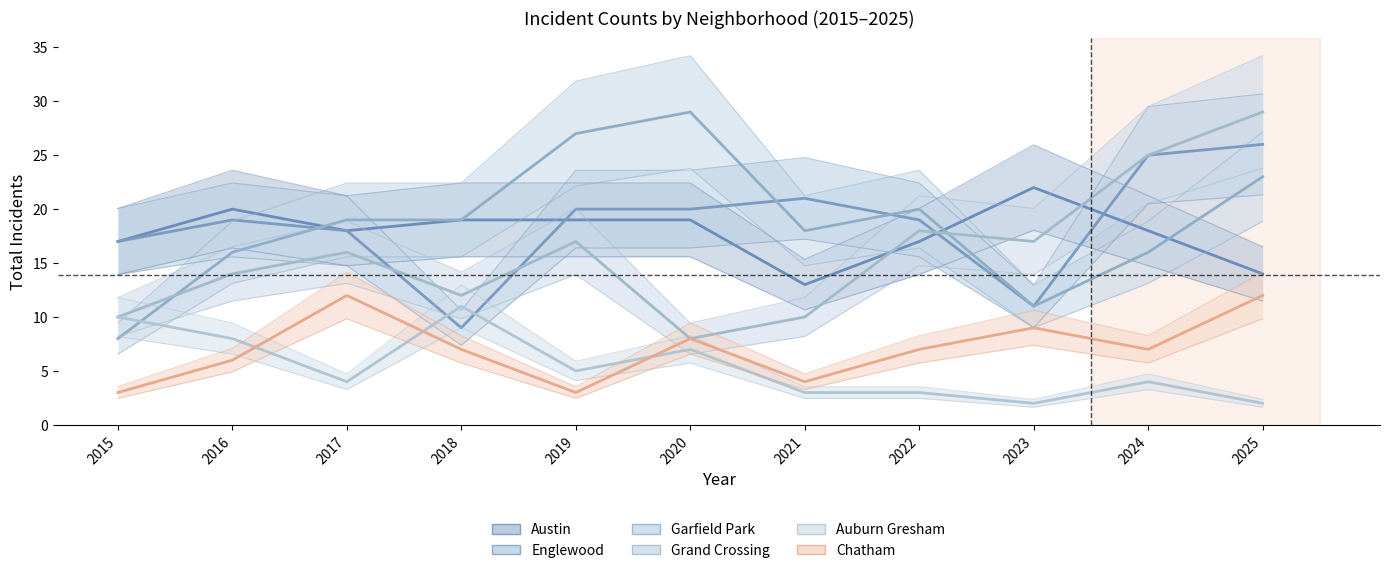

At which category does Grand Crossing reach its first local peak?

2017